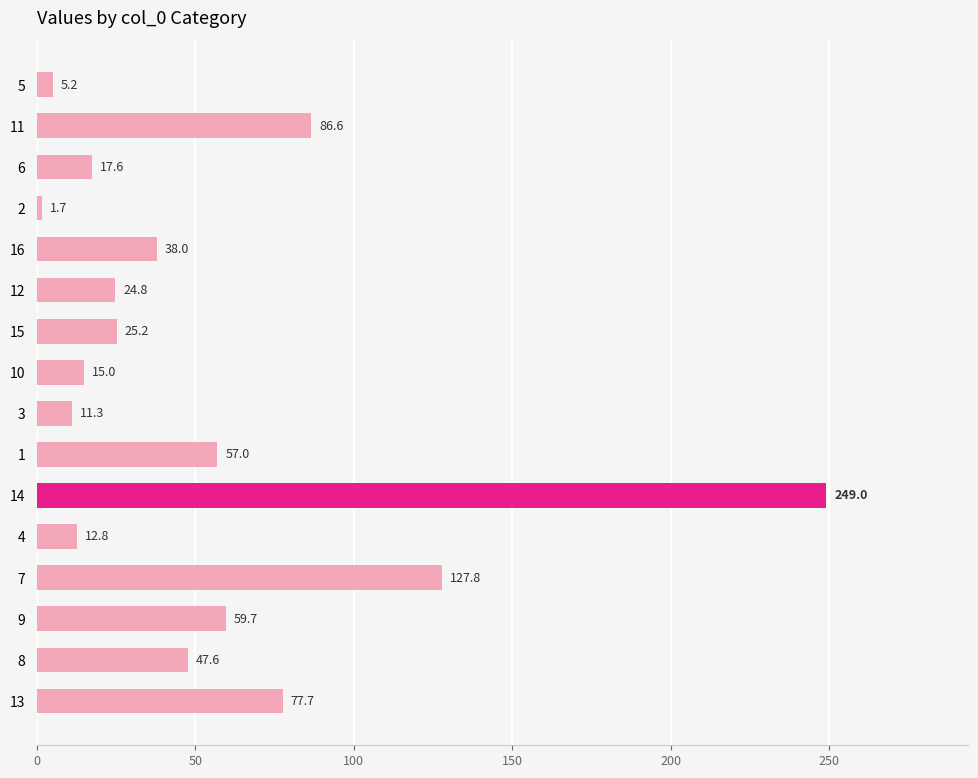

How many series are shown in this chart?

1